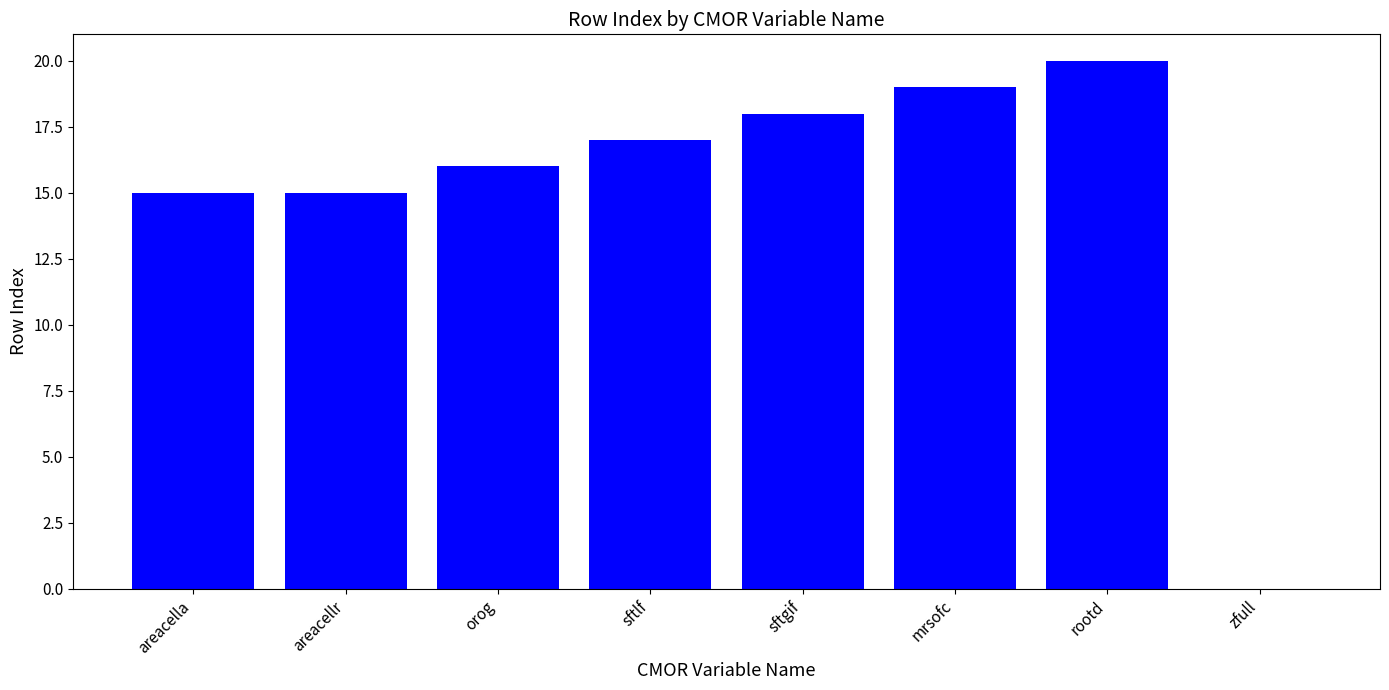

What value does the data have at mrsofc?

19